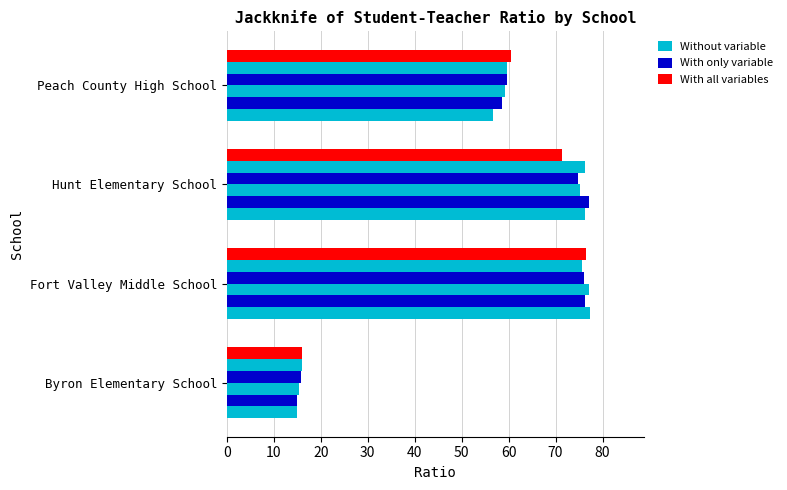

How many series are shown in this chart?

6